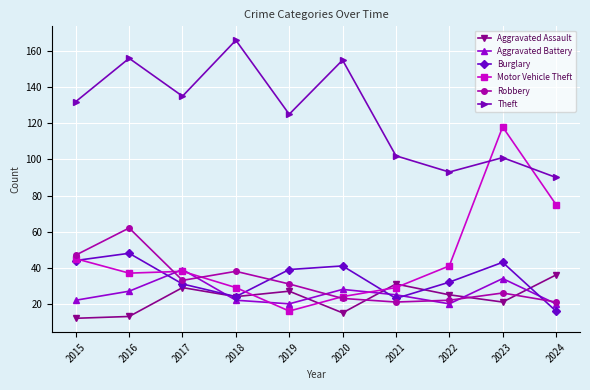

What is the difference between the maximum and minimum values in the Aggravated Battery series?

19